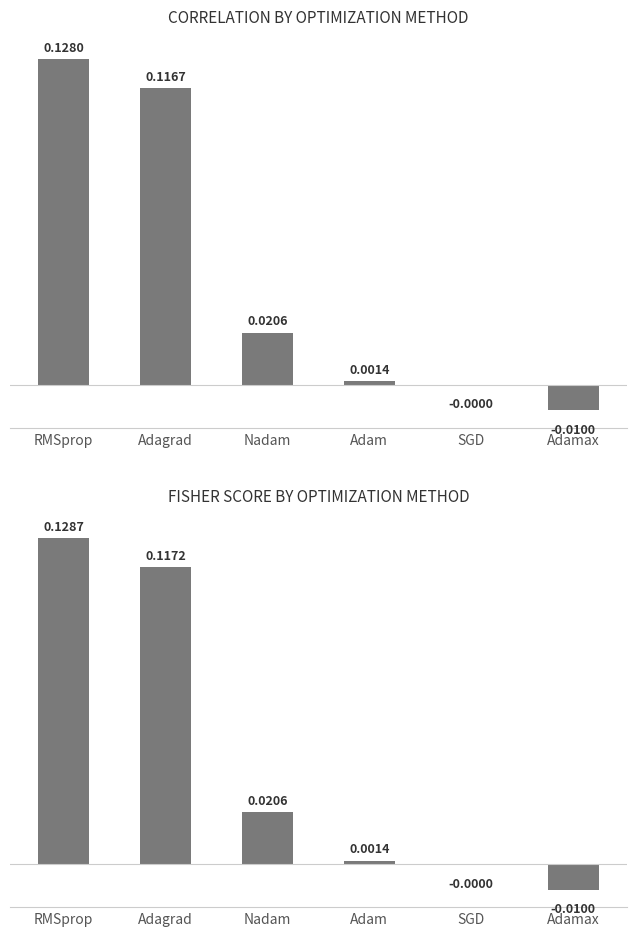

Reading right to left, list all the values displayed in this chart.

CORRELATION: Adamax=-0.0	SGD=-0.0	Adam=0.0	Nadam=0.0	Adagrad=0.1	RMSprop=0.1
FISHER: Adamax=-0.0	SGD=-0.0	Adam=0.0	Nadam=0.0	Adagrad=0.1	RMSprop=0.1